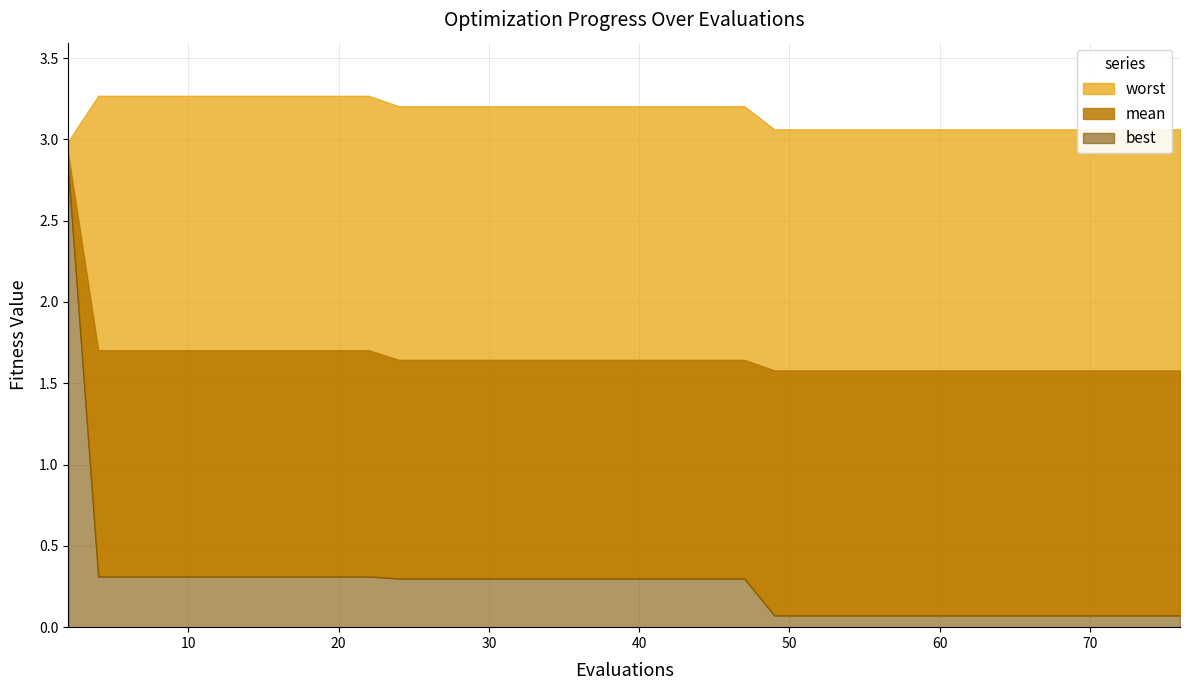

Reading right to left, transcribe all the data shown in this chart.

mean: 1.6	1.6	1.6	1.6	1.6	1.6	1.6	1.6	1.6	1.6	1.6	1.6	1.6	1.6	1.6	1.6	1.6	1.6	1.6	1.6	1.6	1.6	1.6	1.6	1.6	1.6	1.6	1.6	1.6	1.7	1.7	1.7	1.7	1.7	1.7	1.7	1.7	1.7	1.7	2.9
best: 0.1	0.1	0.1	0.1	0.1	0.1	0.1	0.1	0.1	0.1	0.1	0.1	0.1	0.1	0.1	0.1	0.3	0.3	0.3	0.3	0.3	0.3	0.3	0.3	0.3	0.3	0.3	0.3	0.3	0.3	0.3	0.3	0.3	0.3	0.3	0.3	0.3	0.3	0.3	2.8
worst: 3.1	3.1	3.1	3.1	3.1	3.1	3.1	3.1	3.1	3.1	3.1	3.1	3.1	3.1	3.1	3.1	3.2	3.2	3.2	3.2	3.2	3.2	3.2	3.2	3.2	3.2	3.2	3.2	3.2	3.3	3.3	3.3	3.3	3.3	3.3	3.3	3.3	3.3	3.3	3.0